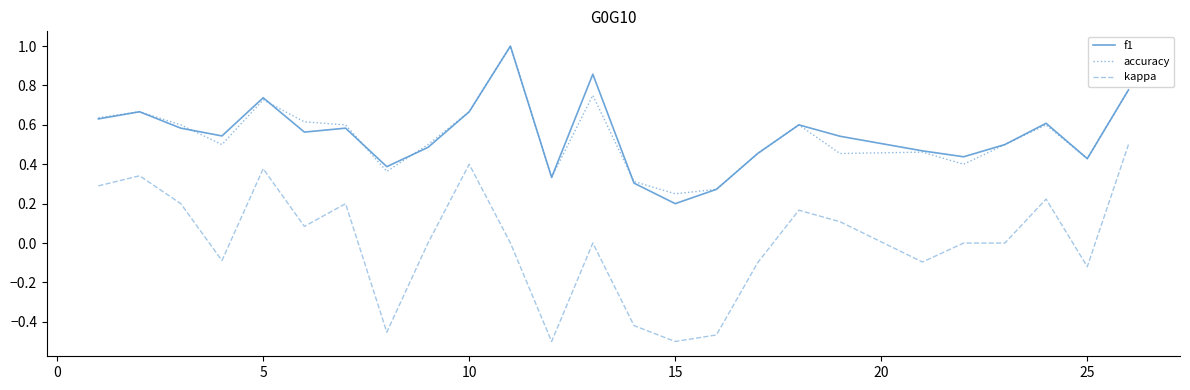

Which series has the widest spread of values?

kappa